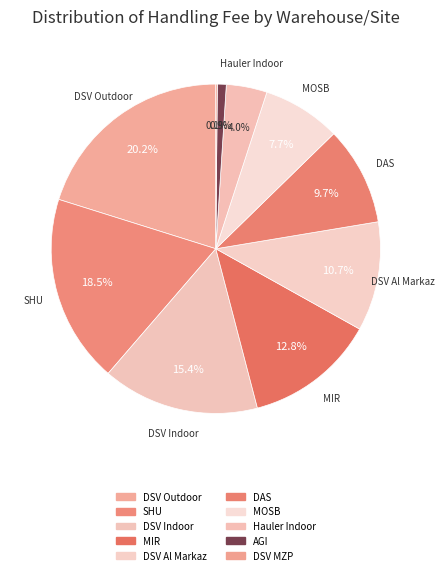

To the nearest percent, what portion does Hauler Indoor represent?

4%